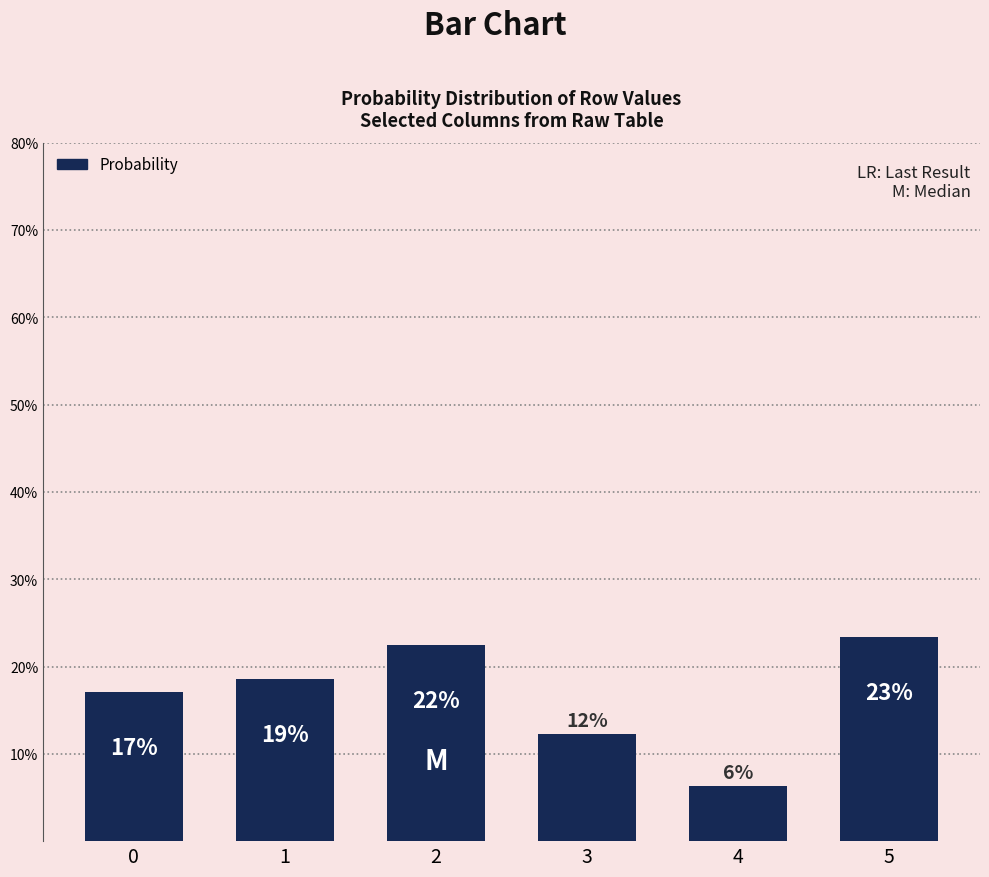

How many bars are there in total?

6